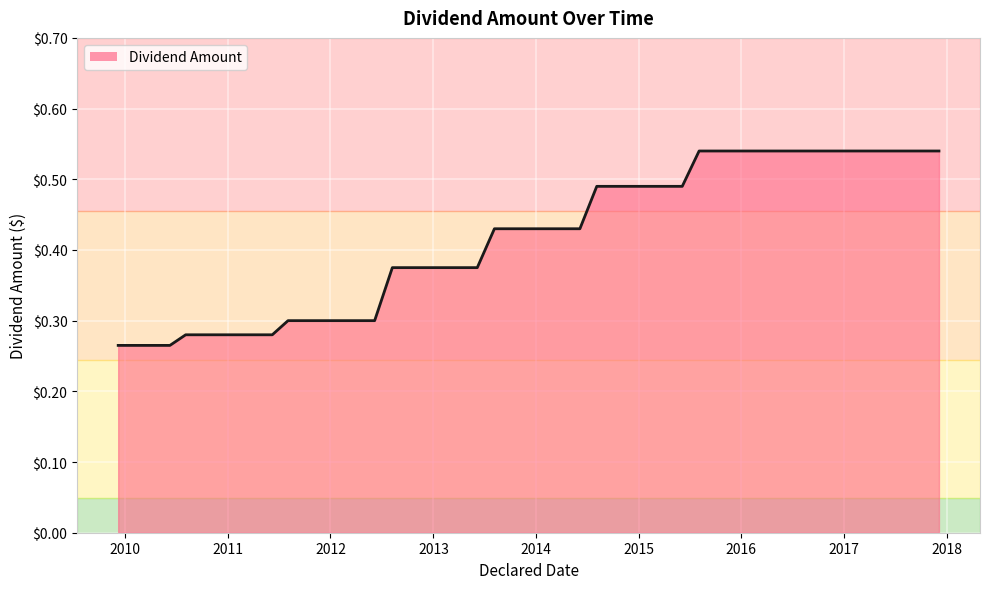

Does the chart display data point markers on the line(s)?

No